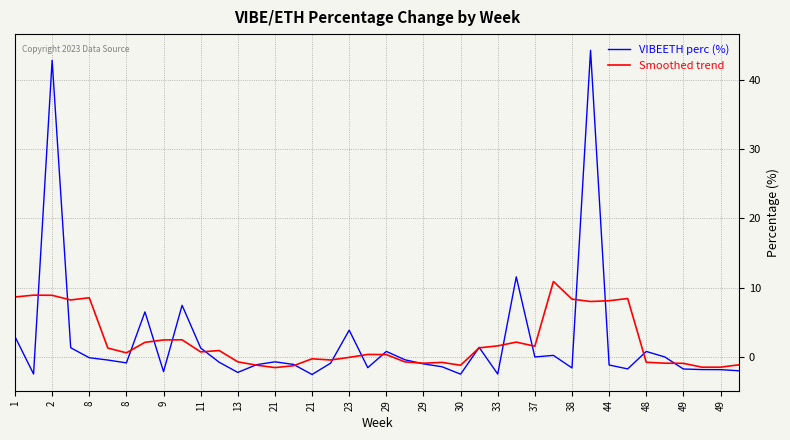

What is the minimum value for VIBEETH perc (%)?

-2.5